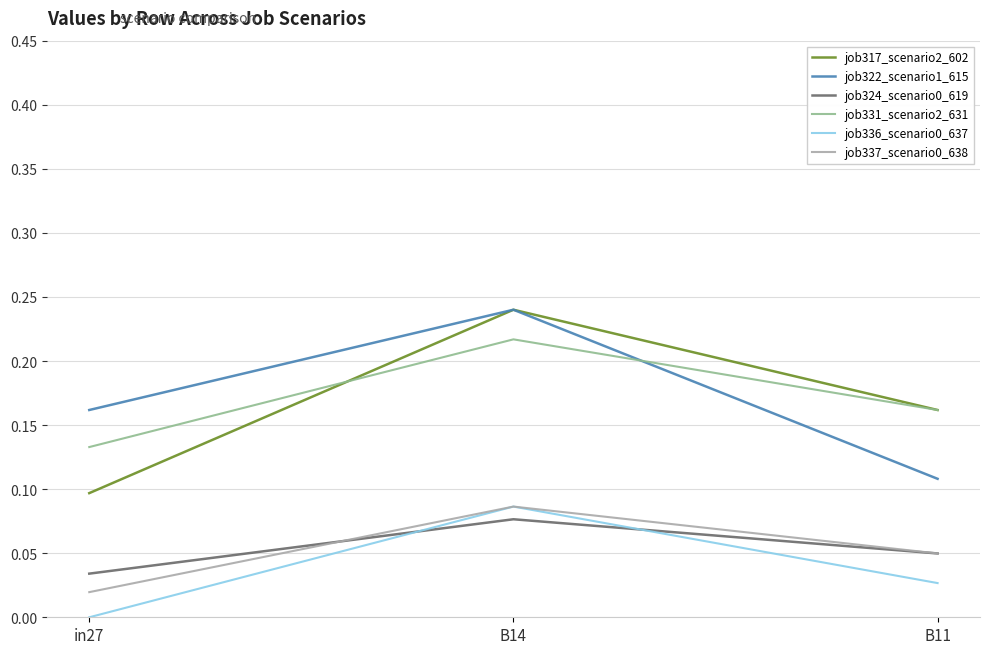

List the labels in order of job324_scenario0_619 value, largest first.

B14, B11, in27